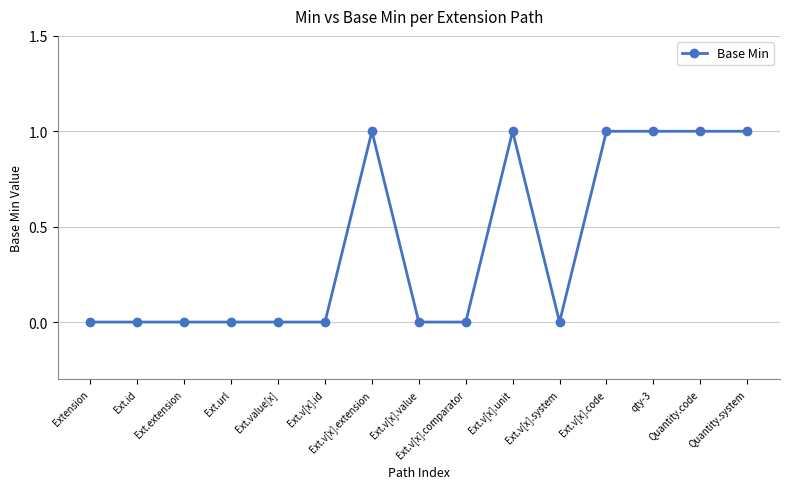

What is the label of the 14th point from the left?

Quantity.code